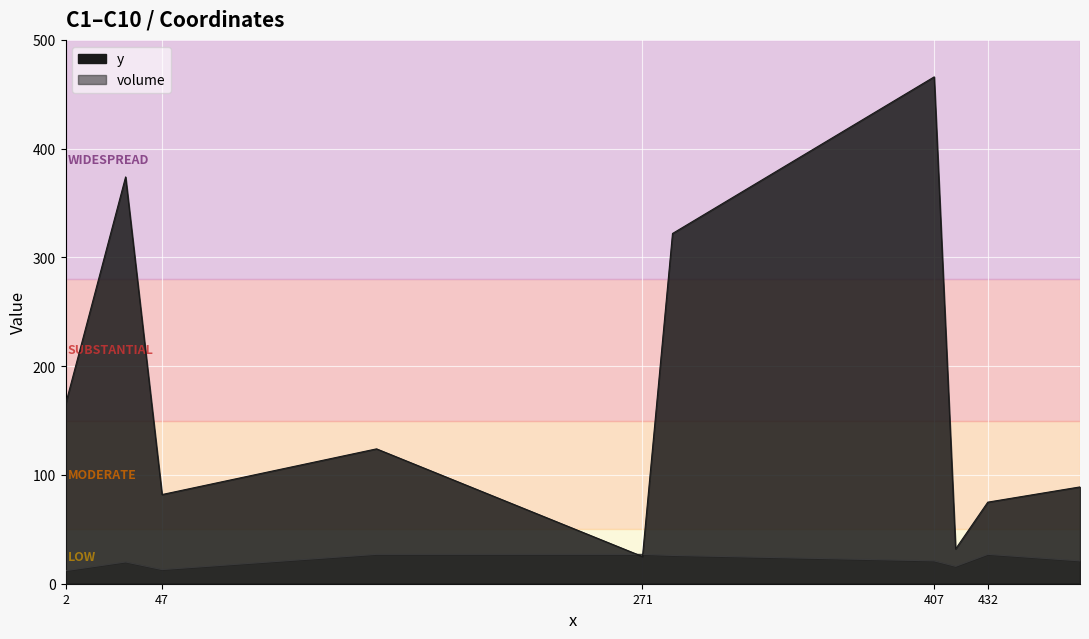

What are all the series names shown in the legend?

y, volume